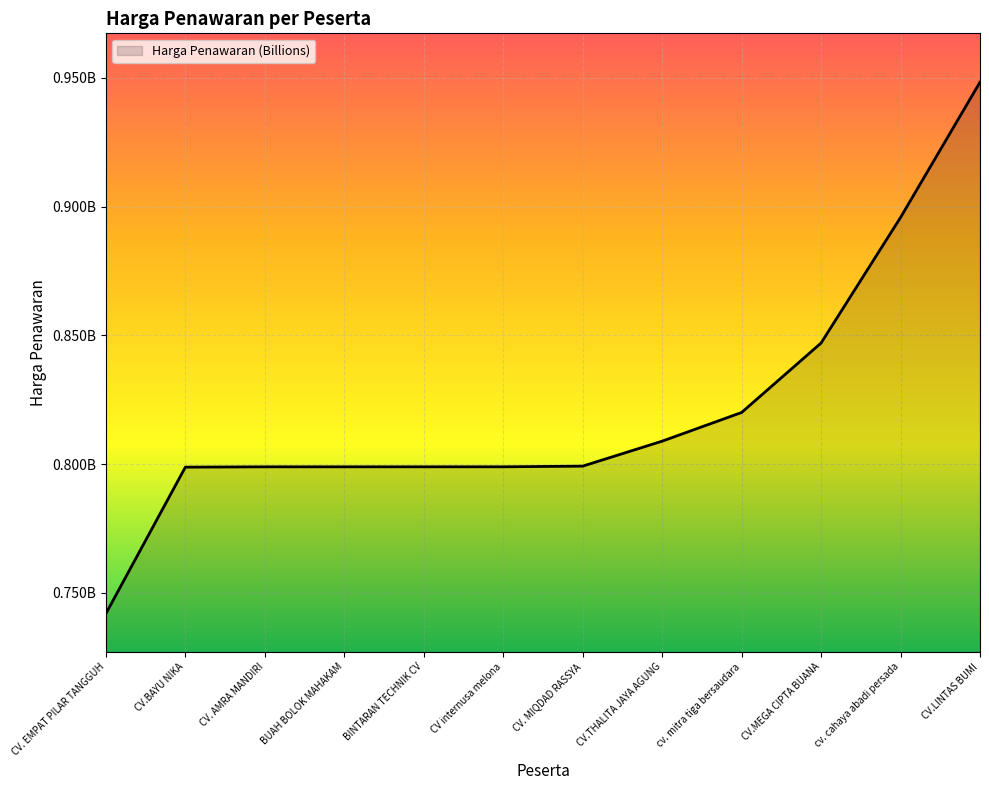

Rank the categories by value from lowest to highest.

CV. EMPAT PILAR TANGGUH, CV.BAYU NIKA, CV. AMRA MANDIRI, BUAH BOLOK MAHAKAM, BINTARAN TECHNIK CV, CV internusa melona, CV. MIQDAD RASSYA, CV.THALITA JAYA AGUNG, cv. mitra tiga bersaudara, CV.MEGA CIPTA BUANA, cv. cahaya abadi persada, CV.LINTAS BUMI